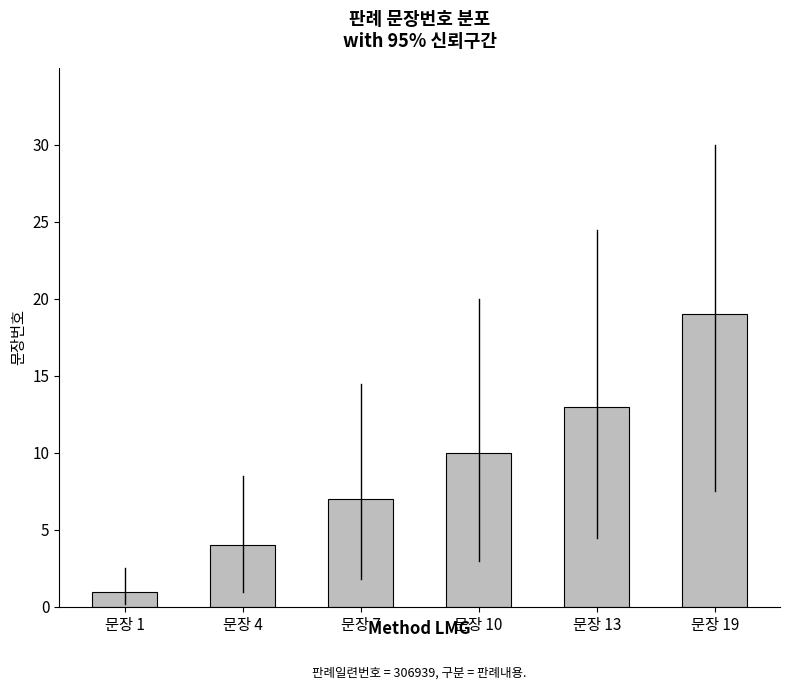

What is the greatest value displayed?

19